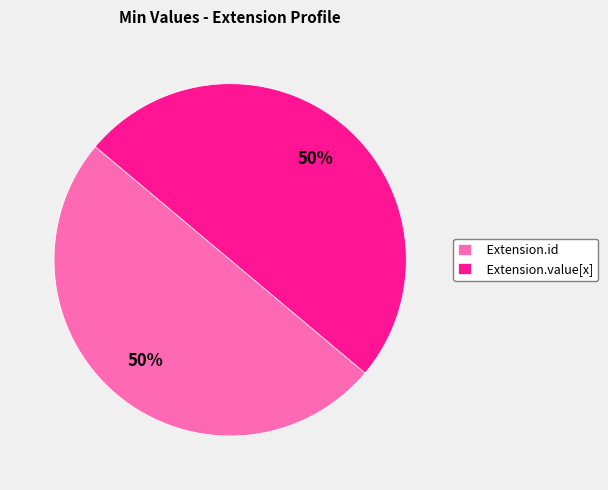

To the nearest percent, what is the average slice percentage?

50%